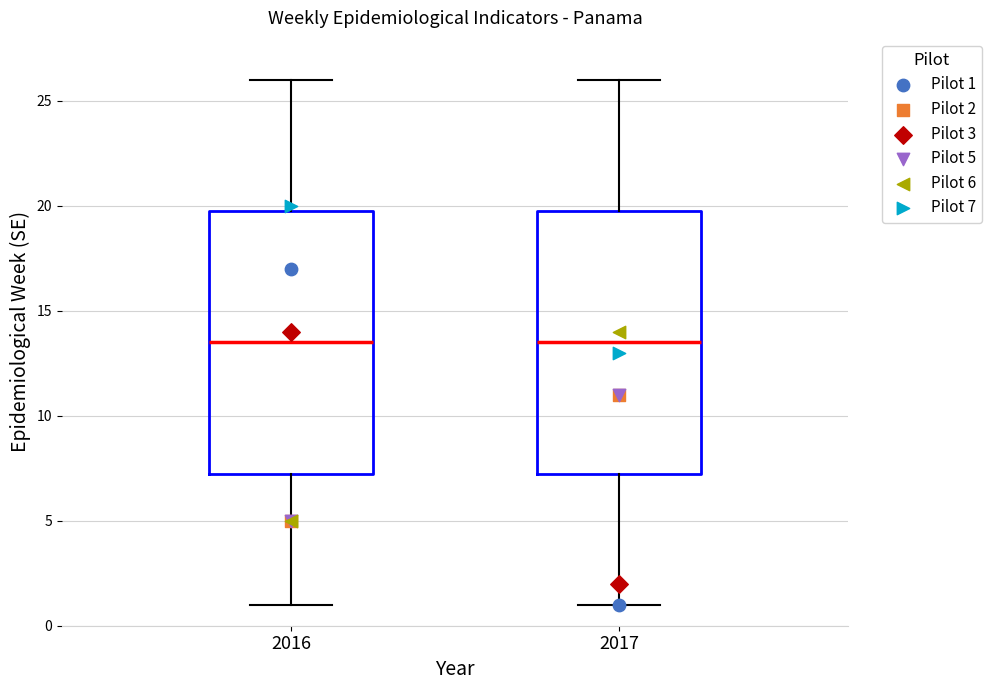

Reading left to right, read every box against the y-axis: the position of its median line, the range the box covers, and the ends of its whiskers. The values are not printed on the chart, so give them approximately, as read against the axis.

2016: median 13.5, box 7.5 to 20.0, whiskers 1.0 to 26.0
2017: median 13.5, box 7.5 to 20.0, whiskers 1.0 to 26.0